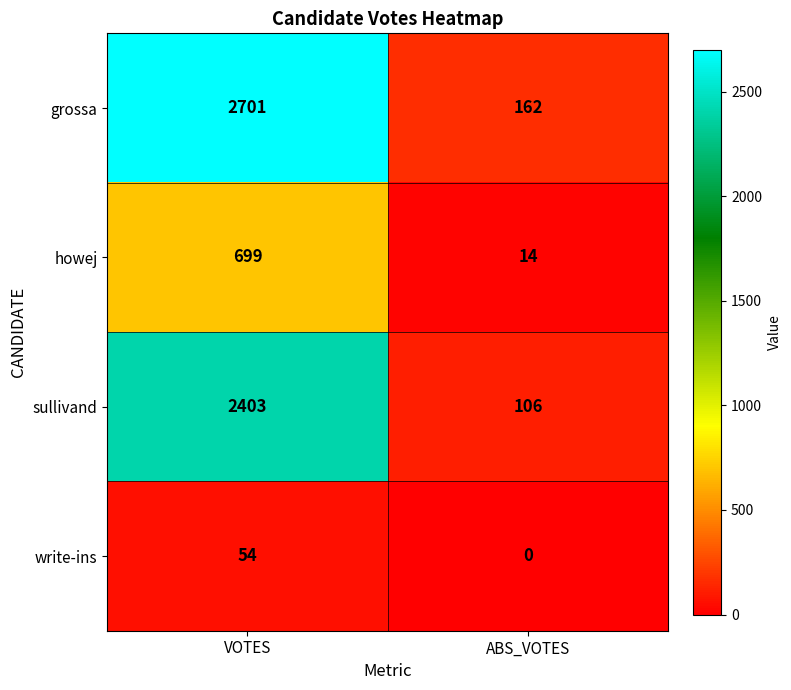

What is the difference between the maximum and minimum values in the howej series?

685